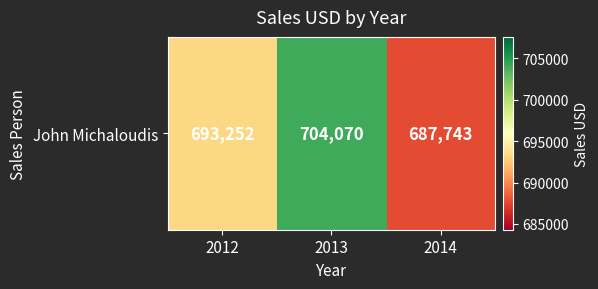

What is the maximum value shown in the chart?

704070